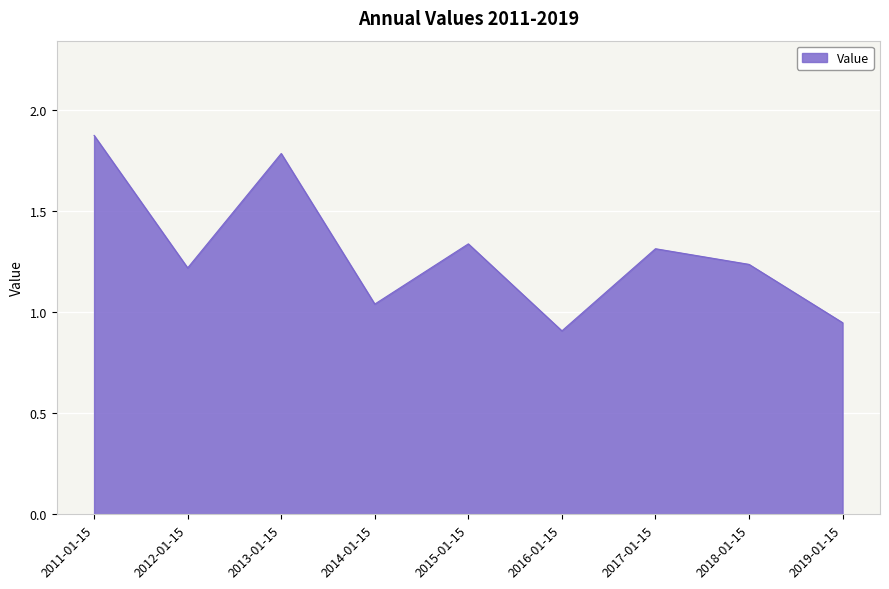

What is the difference between the values at 2015-01-15 and 2013-01-15?

0.4